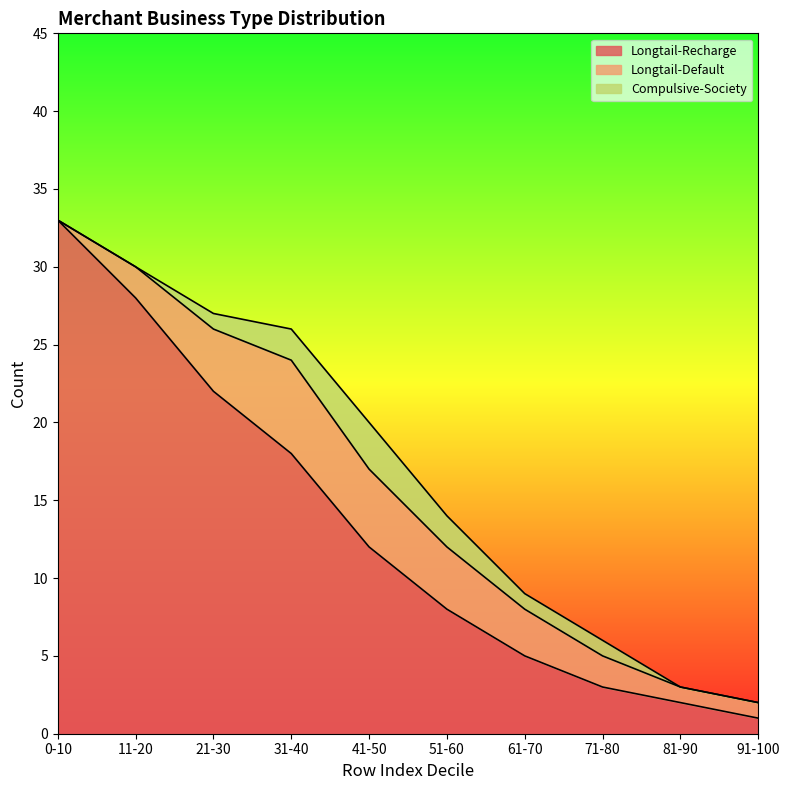

What is the label of the 3rd point from the left?

21-30